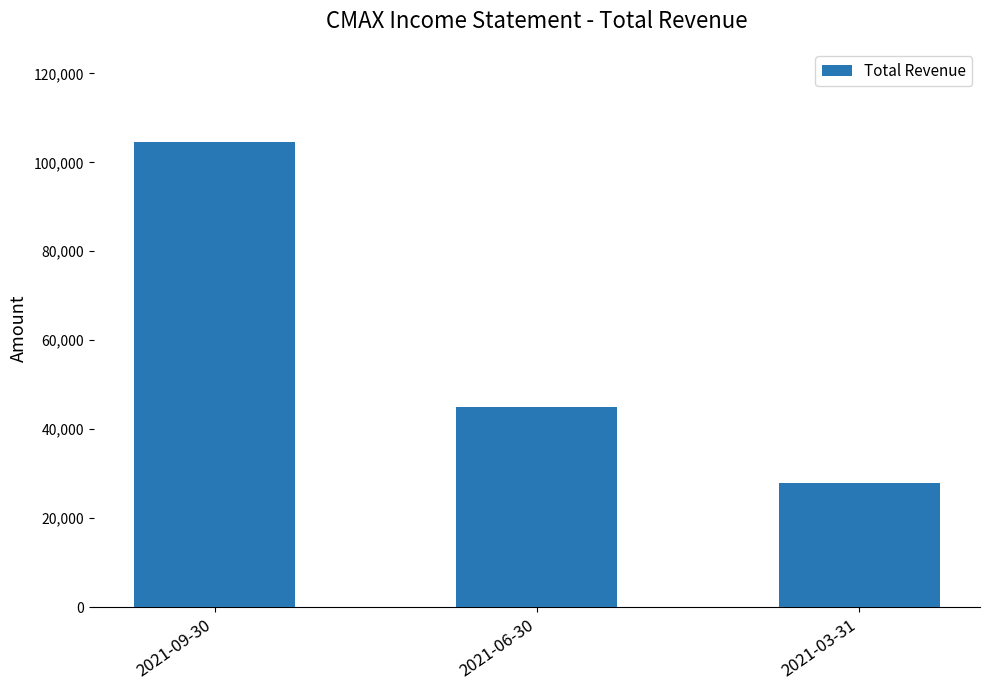

True or false: the data shows 44900 at 2021-06-30.

True